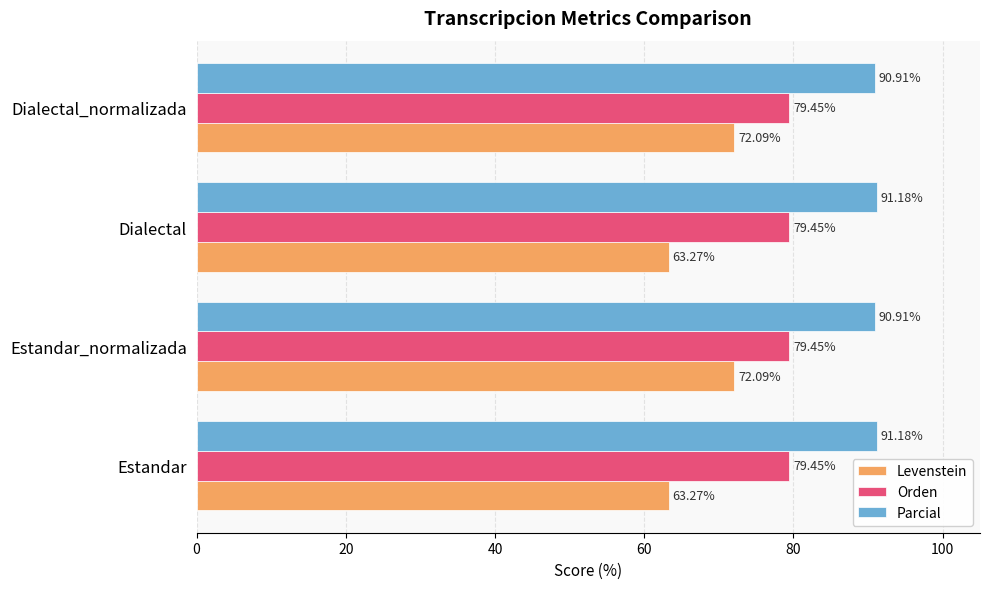

Between Estandar and Estandar_normalizada, which series saw the biggest shift?

Levenstein